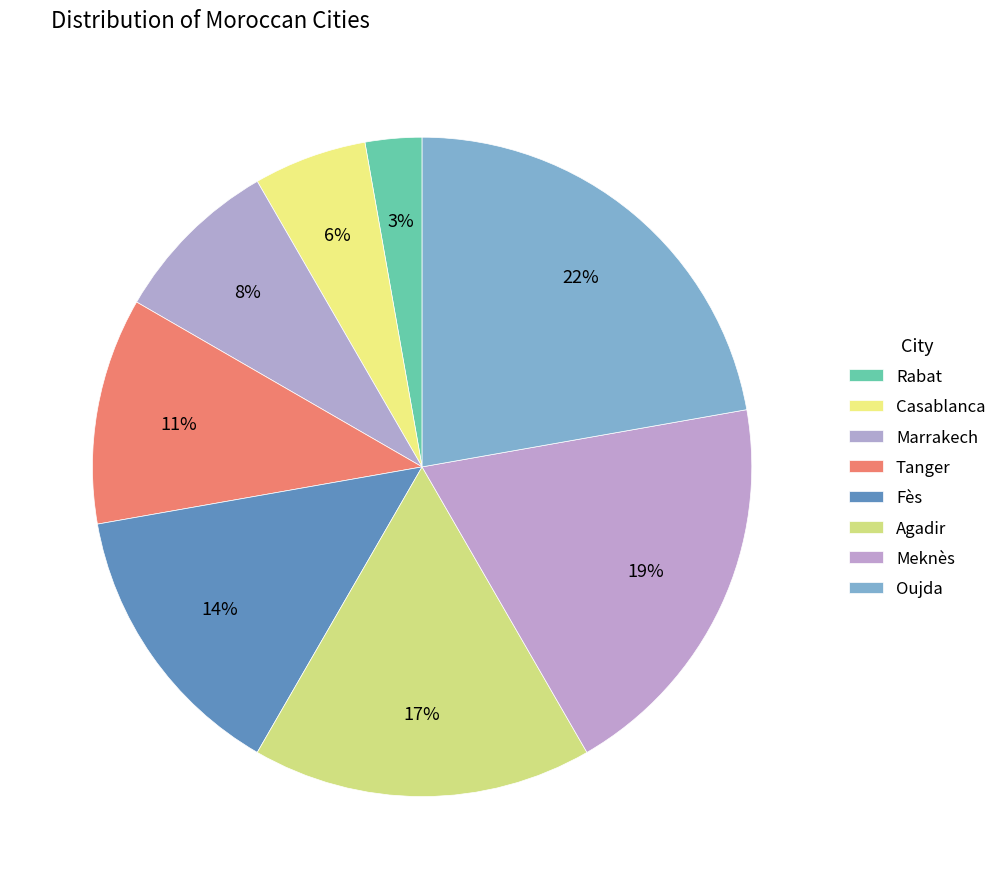

Which has a higher value, Fès or Rabat?

Fès